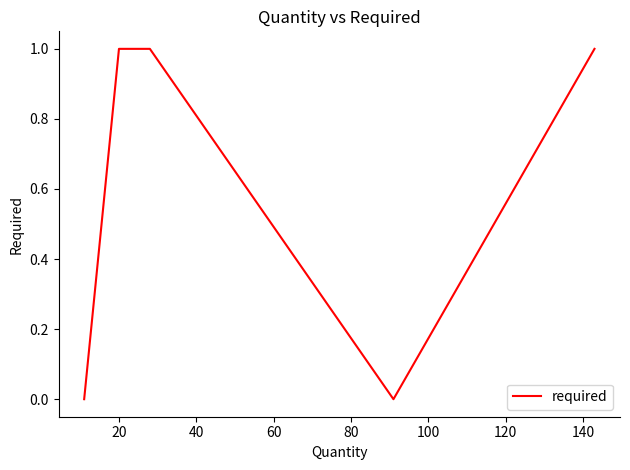

True or false: the data has more than 2 interior local peaks.

False